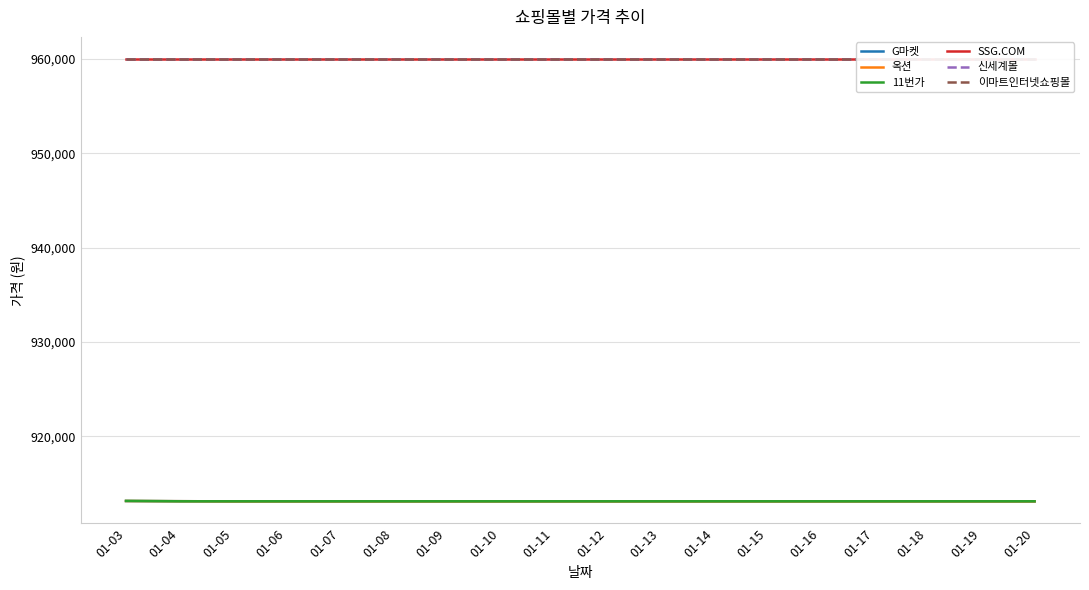

What is the value of the G마켓 point at the 10th from the left?

913090